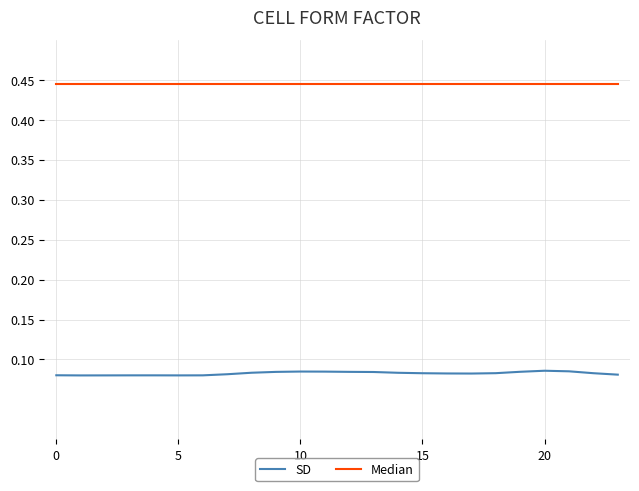

Which series has the largest total across all categories?

Median